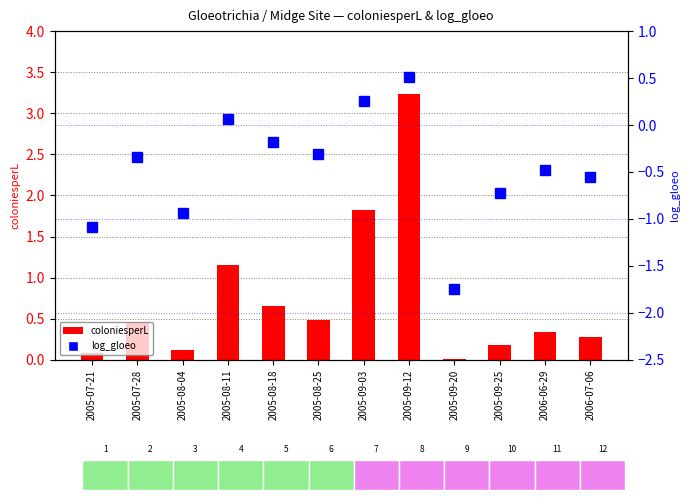

Is it true that coloniesperL equals 2.3 at 2005-09-12?

False